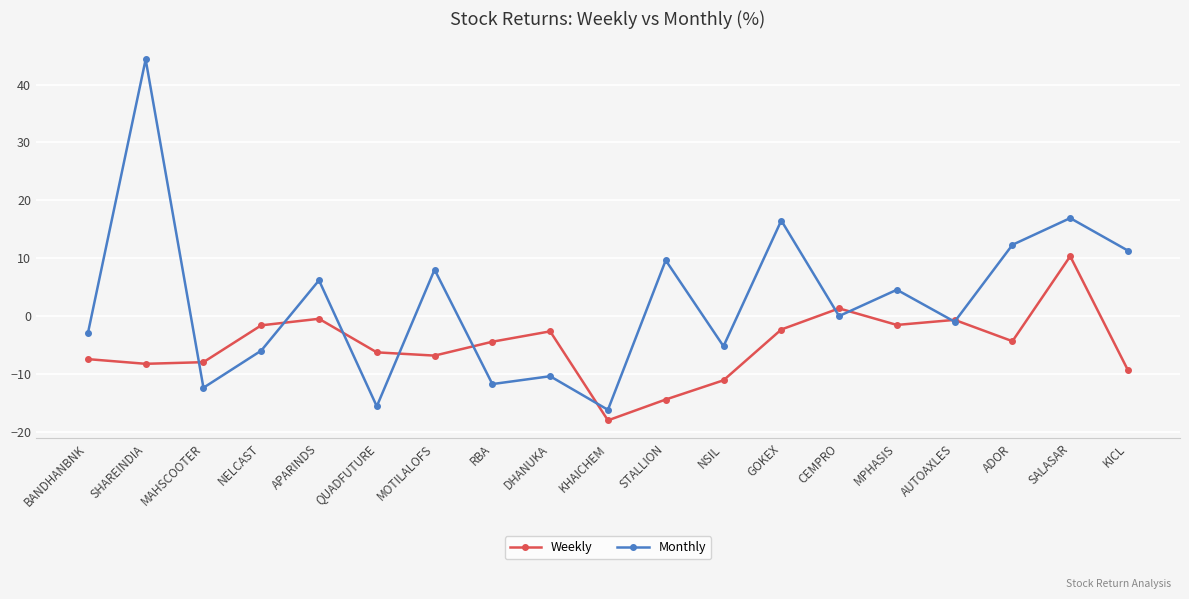

Which series has the widest spread of values?

Monthly